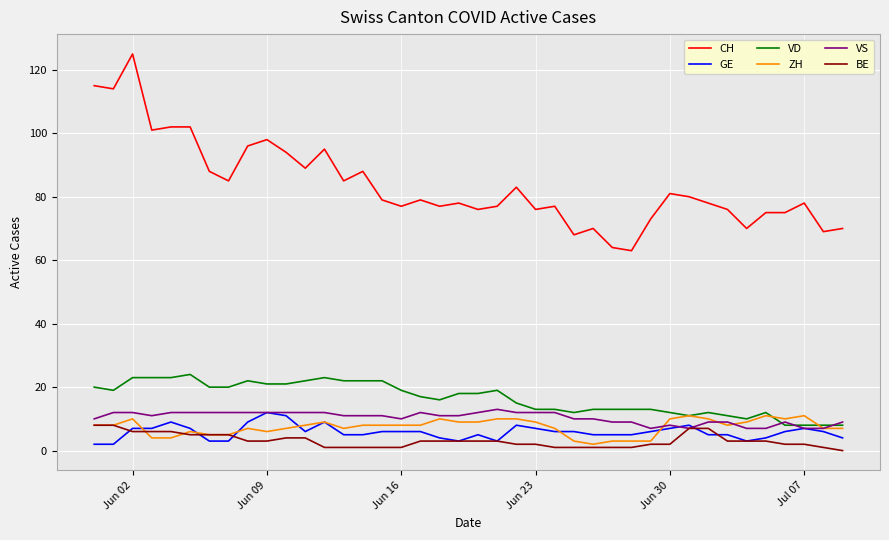

What is the maximum value for GE?

12